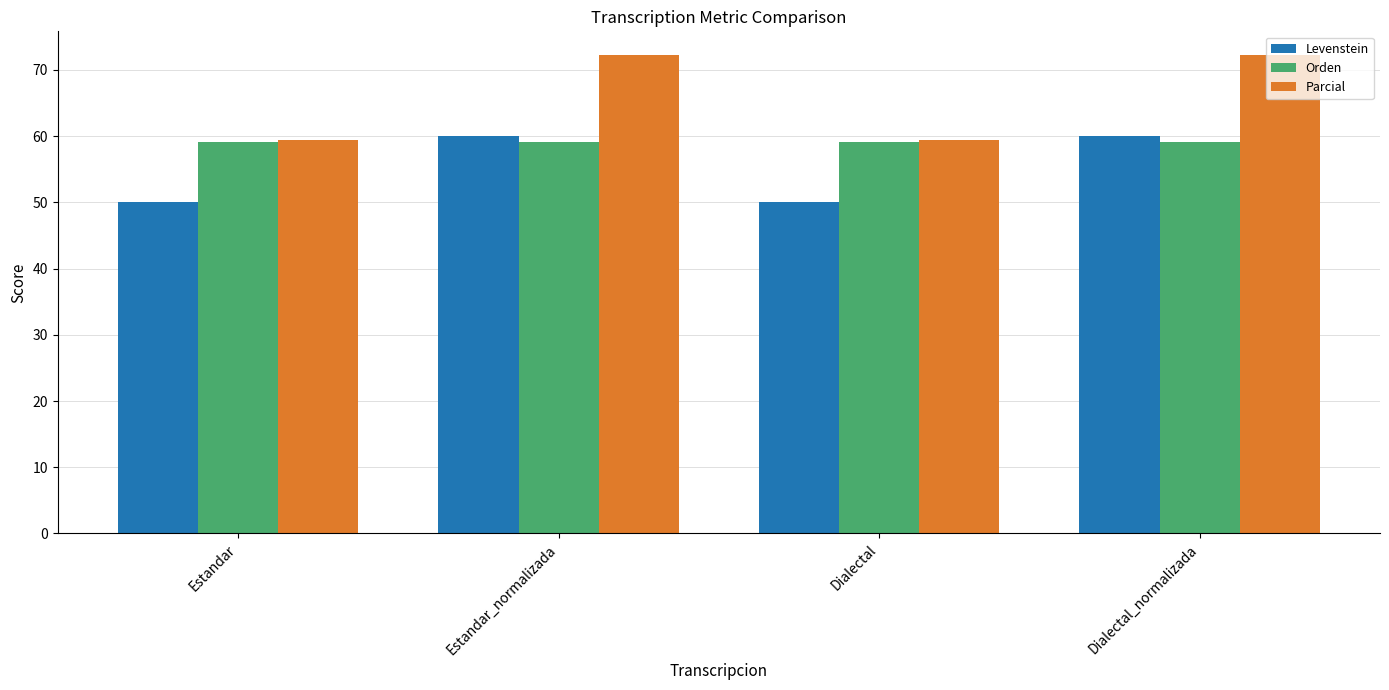

True or false: Levenstein has a value of 60.0 at Estandar_normalizada.

True